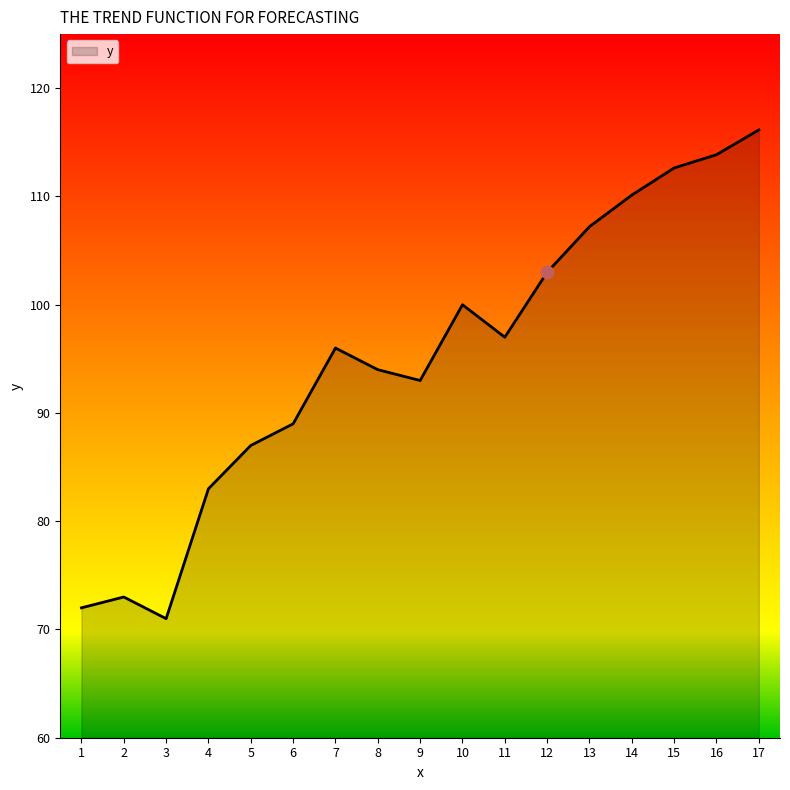

Which has a higher value, 15 or 8?

15